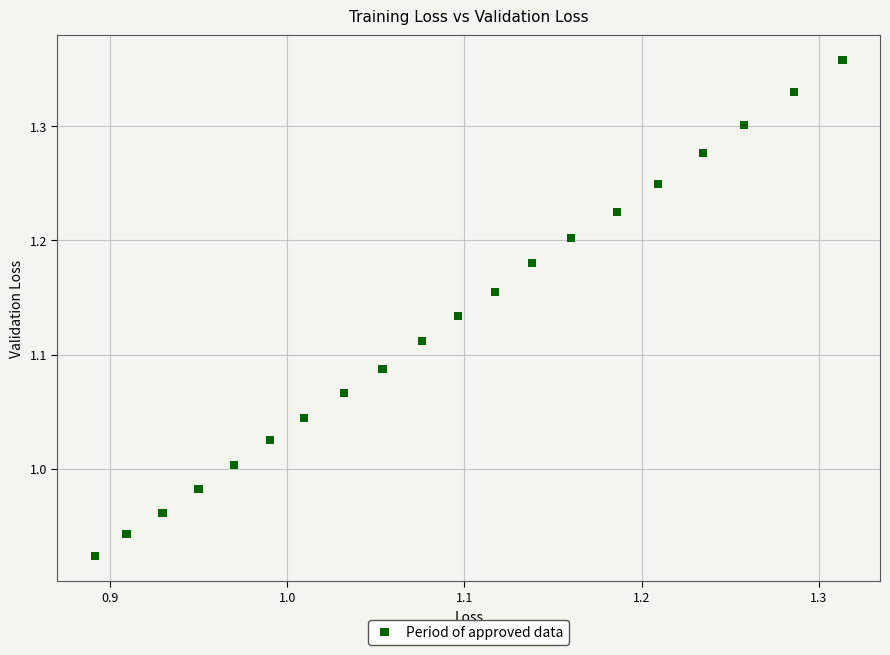

What is the range of X values (max minus min)?

0.4